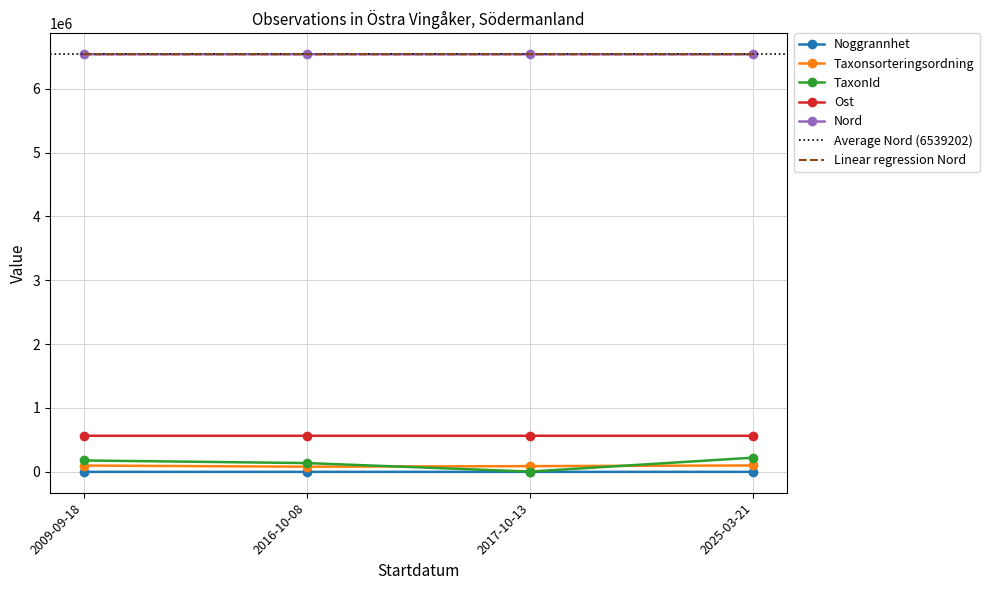

The value of Ost at 2016-10-08 is 565486.0. True or false?

True